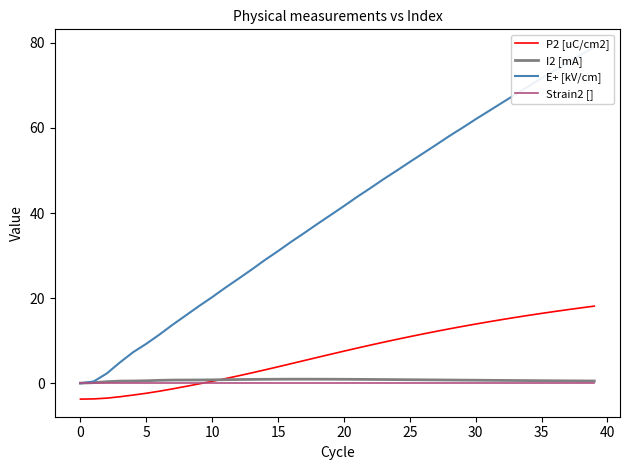

Is it true that Strain2 [] equals -0.0 at 23?

True